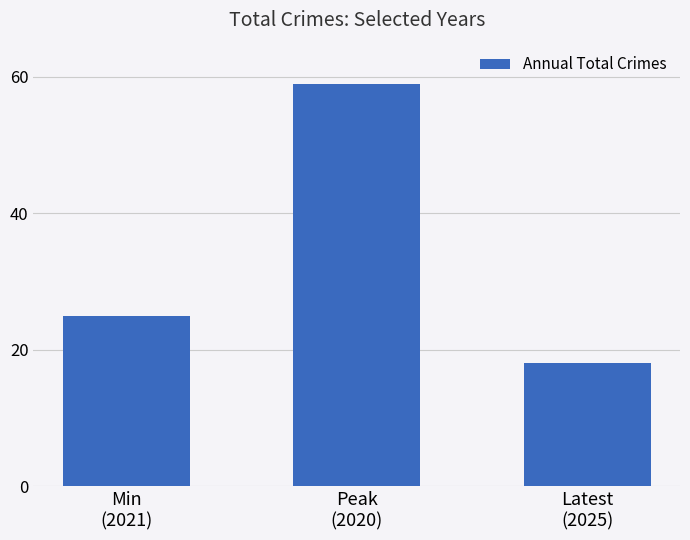

What is the label of the 1st bar from the right?

Latest
(2025)